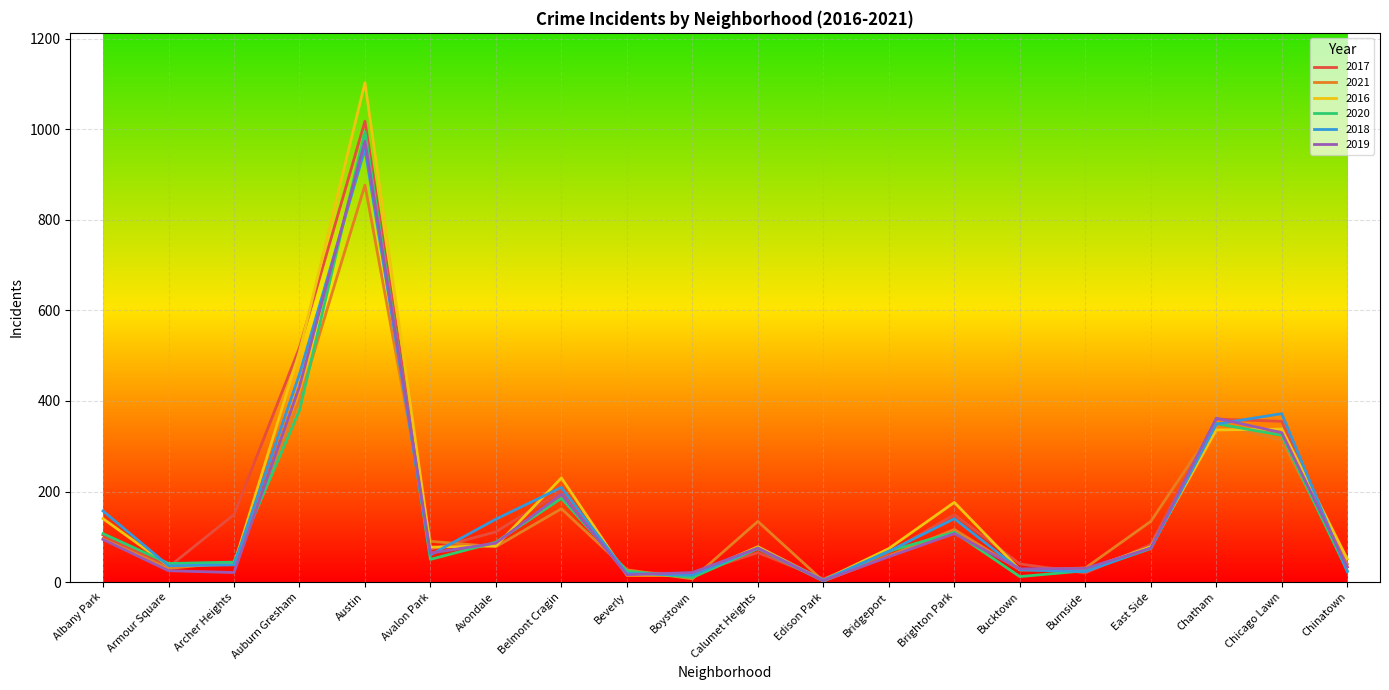

What is the difference between the maximum and second lowest values in the 2016 series?

1088